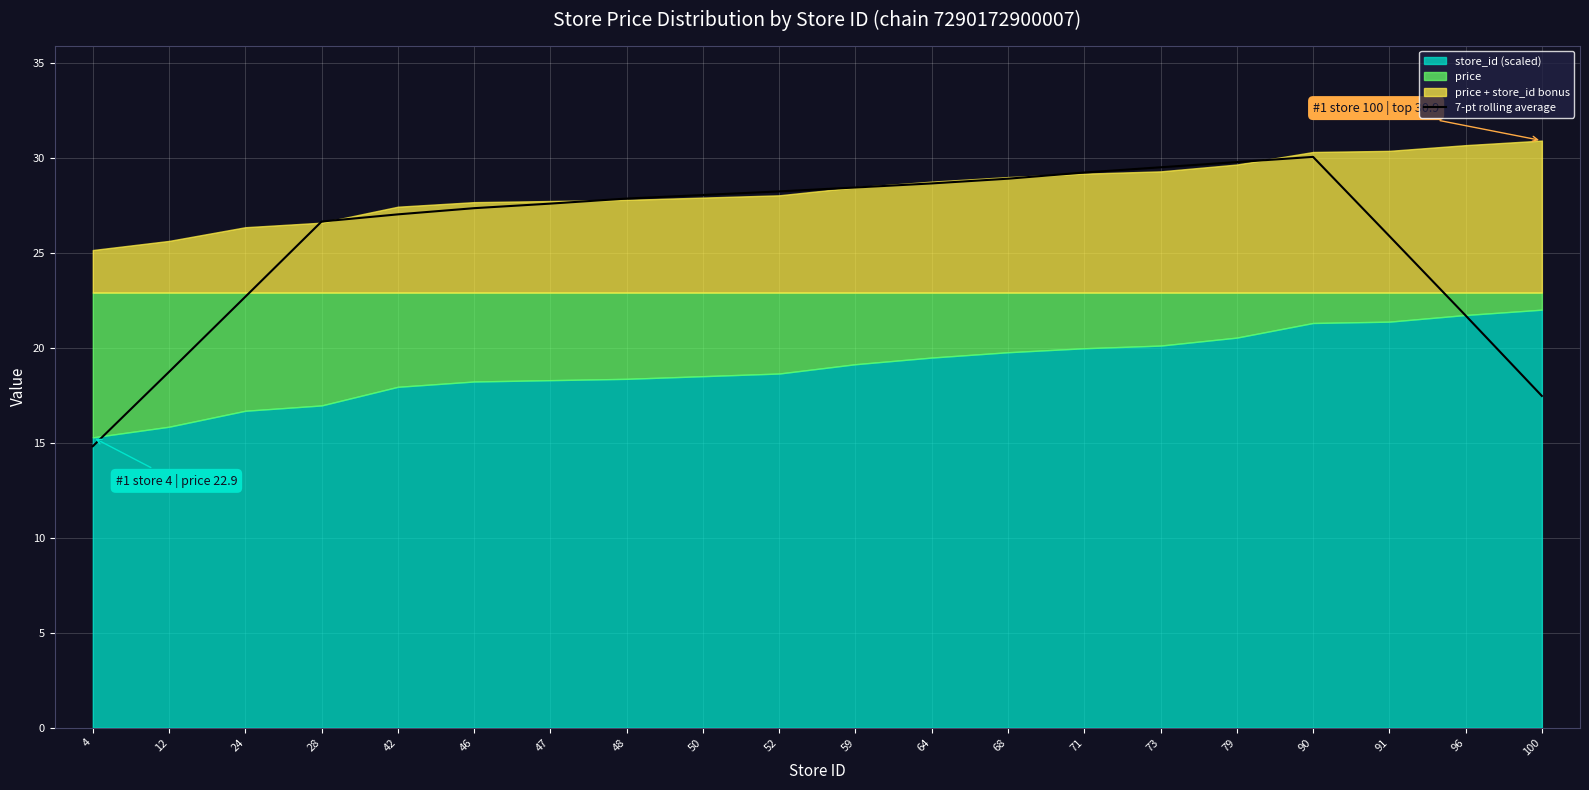

Read the value at 28.

26.6